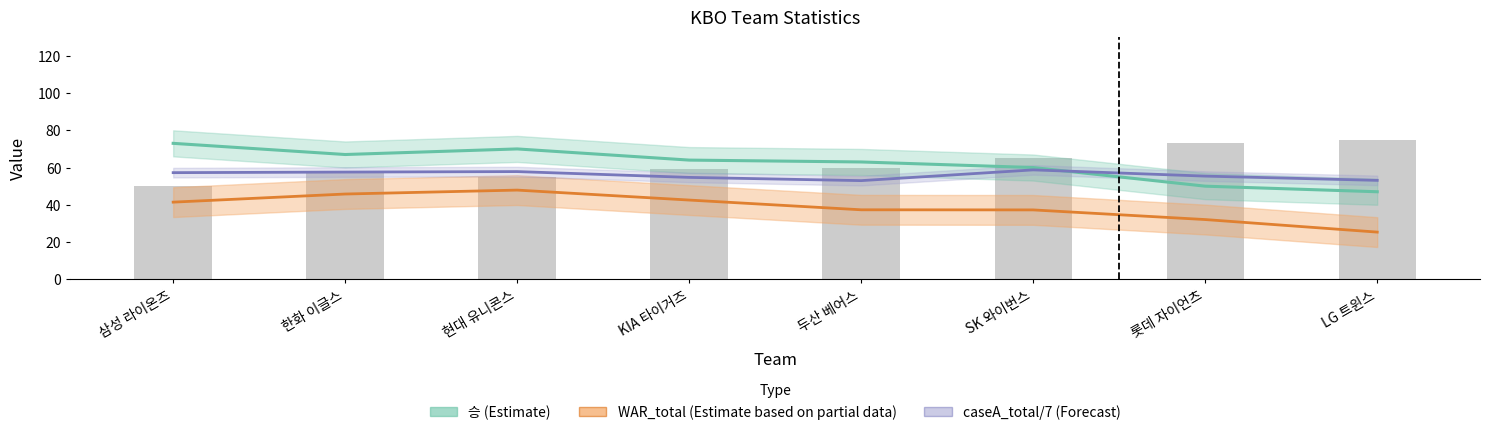

At how many categories does at least one series exceed 37?

8